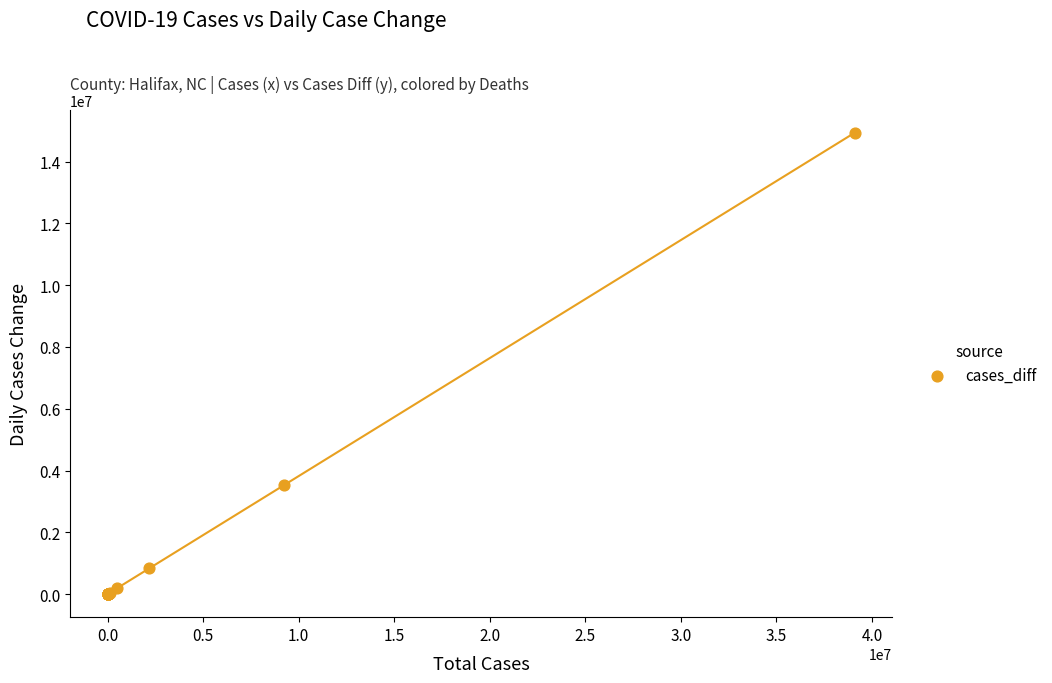

What Y value in the scatter plot is closest to 7465176?

3524578